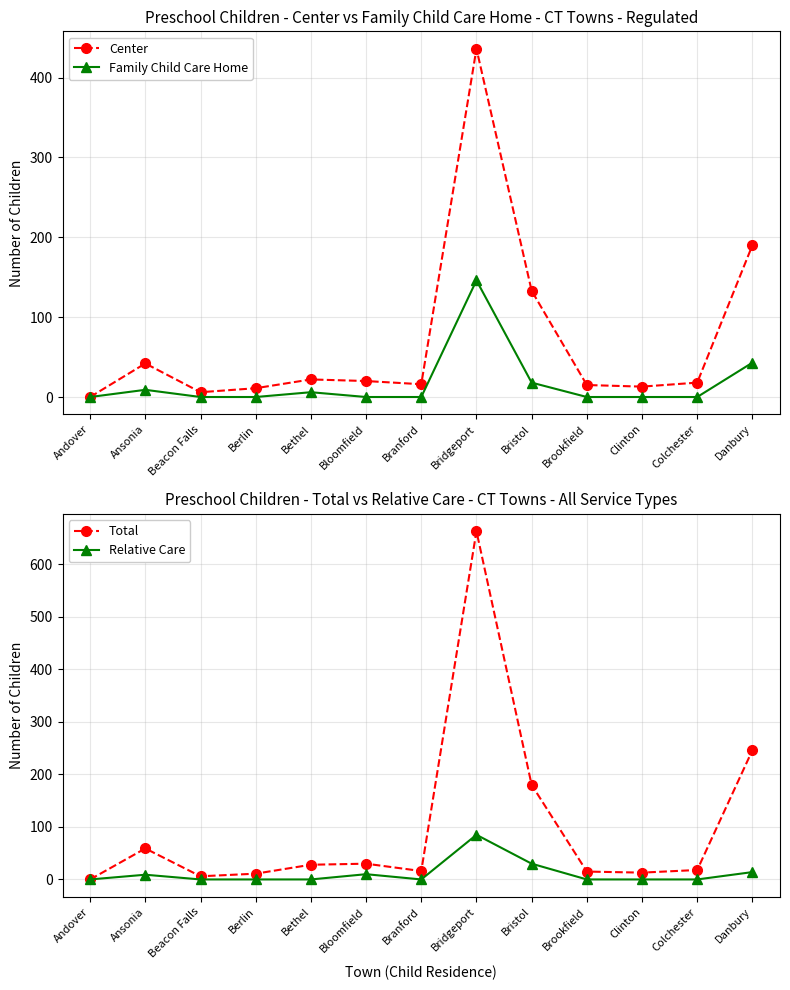

What are all the series names shown in the legend?

Center, Family Child Care Home, Total, Relative Care